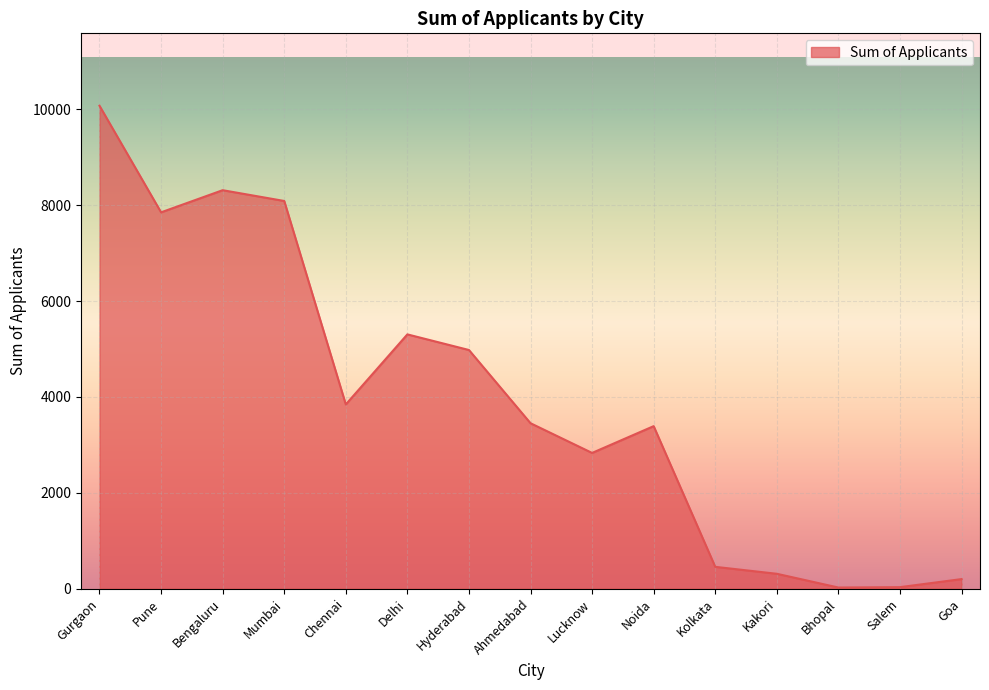

How many interior local valleys (lower than both neighbors) does the data have?

4